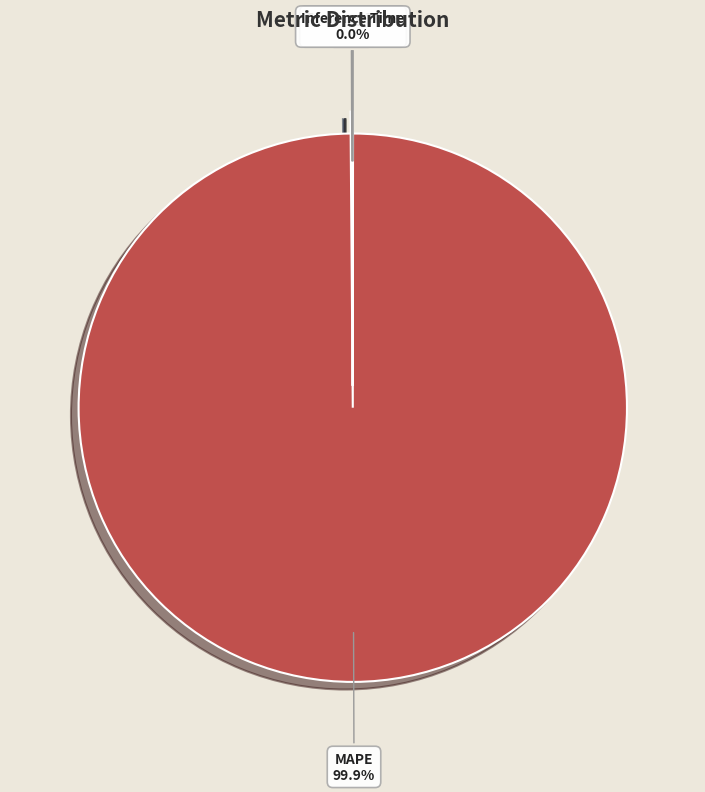

Is there a majority slice in this chart?

Yes